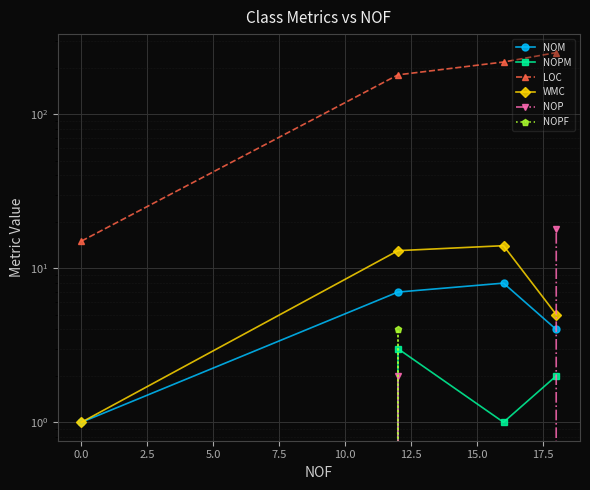

How many NOP values are between 0 and 18?

4